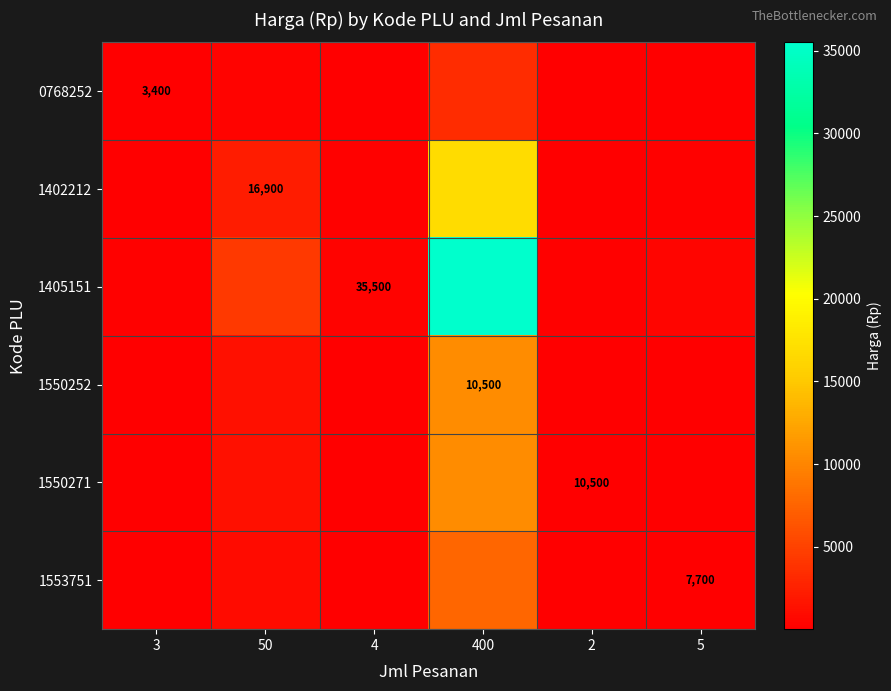

List the series in order of their peak value, lowest first.

0768252, 1553751, 1550252, 1550271, 1402212, 1405151